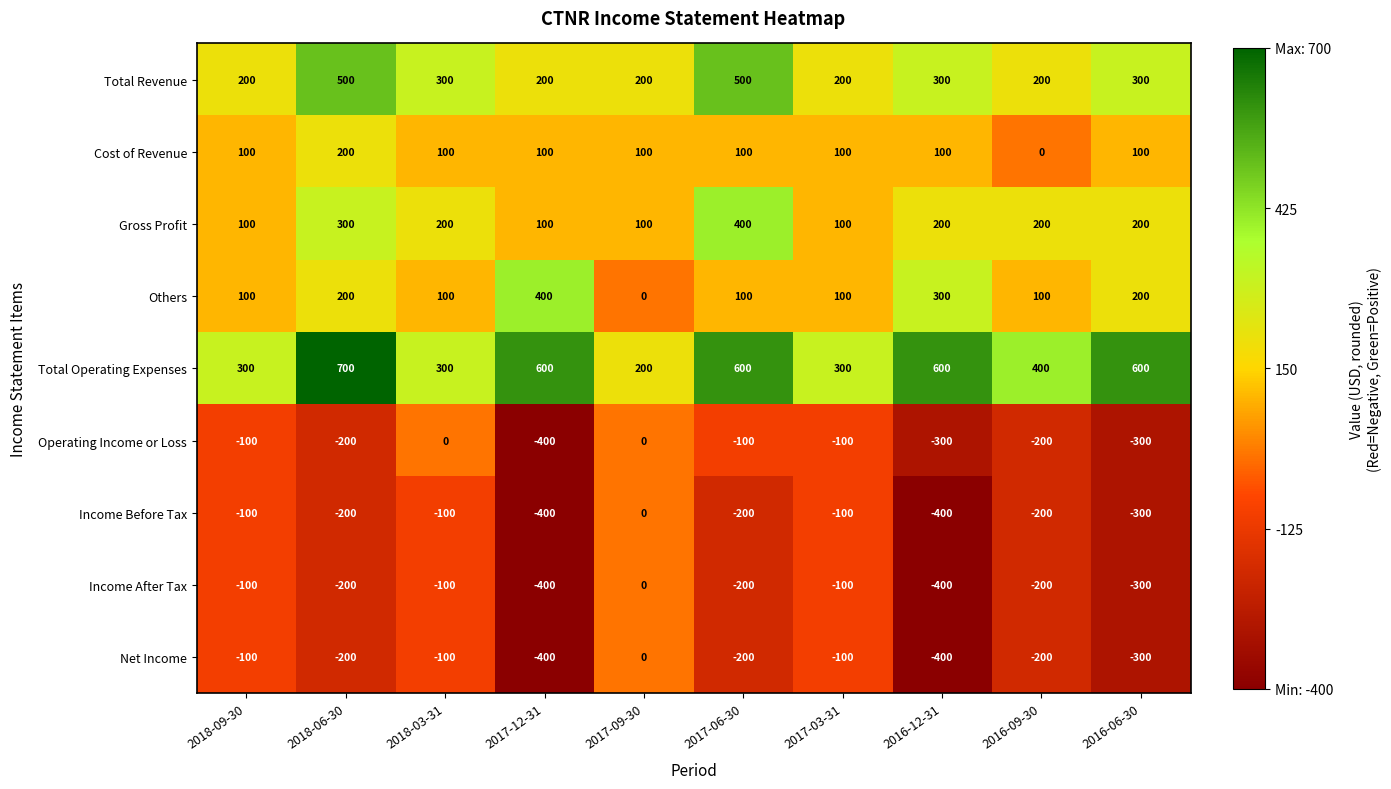

The Cost of Revenue series shows 69 at 2017-03-31. True or false?

False